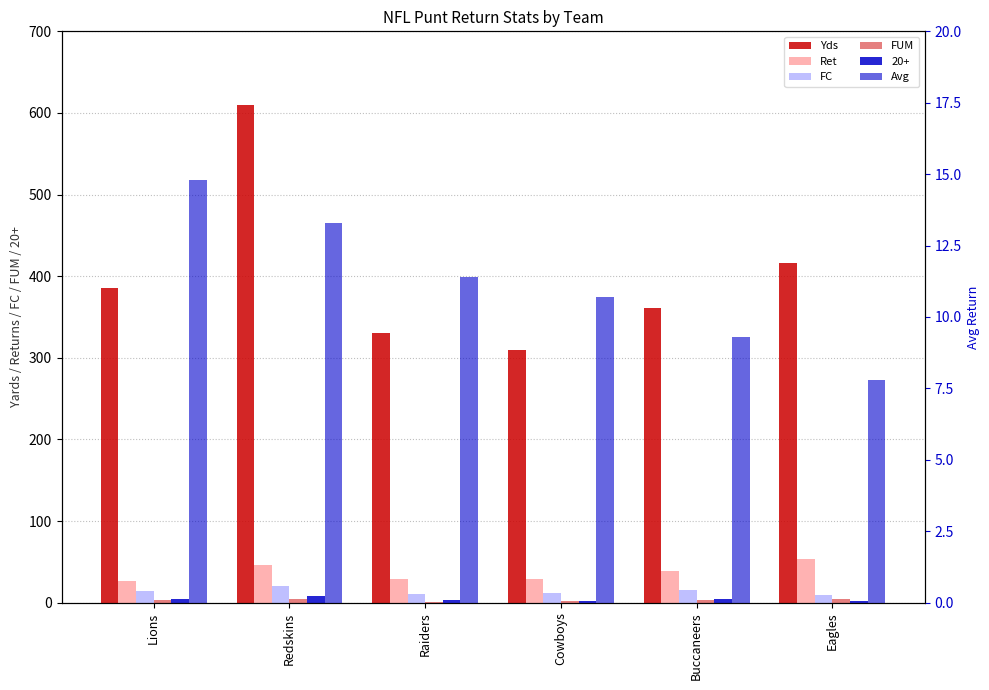

What value does the FUM series have at Cowboys?

2.0